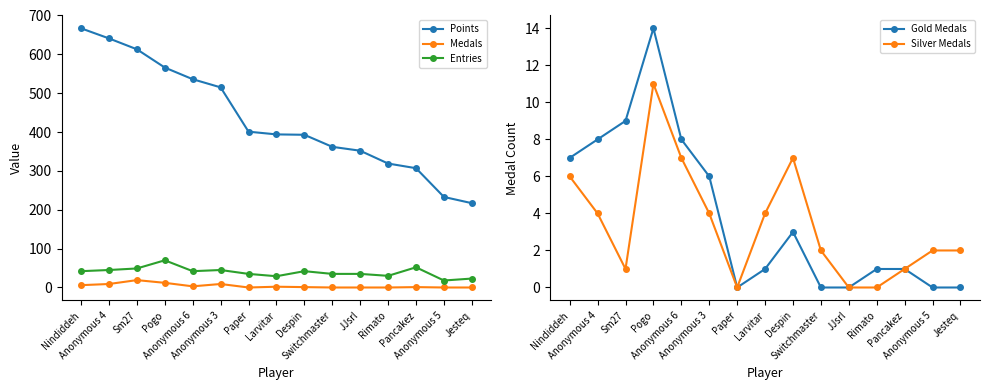

At which category is the sum across all series the highest?

Nindiddeh